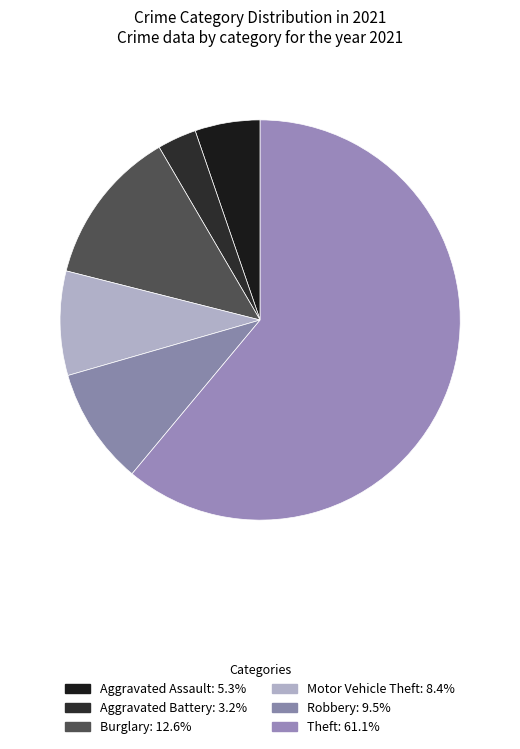

How many segments does this pie chart have?

6